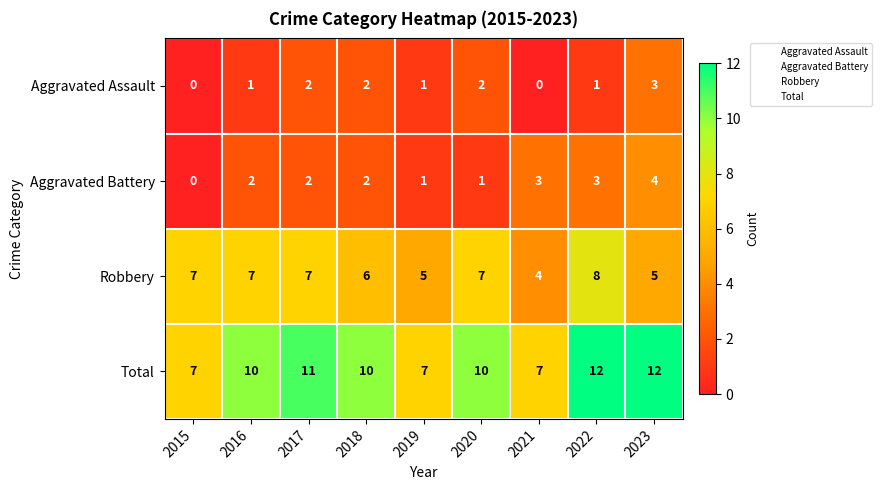

What is the sum of the Robbery values at 2020 and 2021?

11